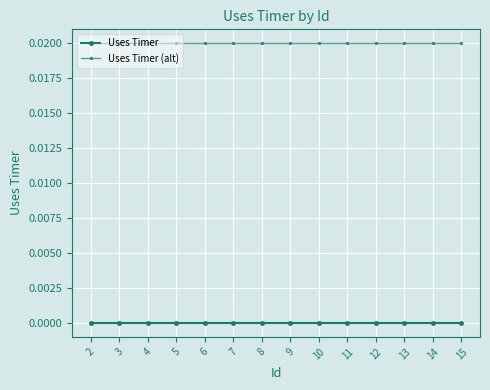

Rank the categories by Uses Timer value from highest to lowest.

2, 3, 4, 5, 6, 7, 8, 9, 10, 11, 12, 13, 14, 15